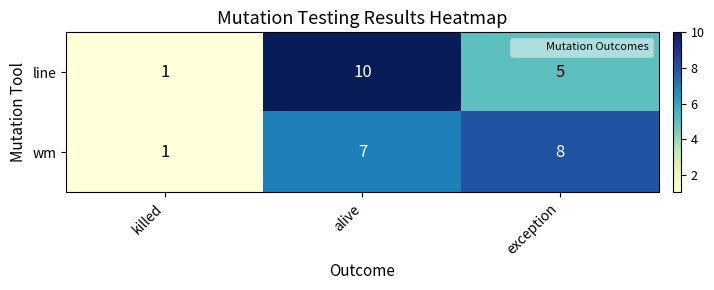

What is the difference between the maximum and minimum values in the line series?

9